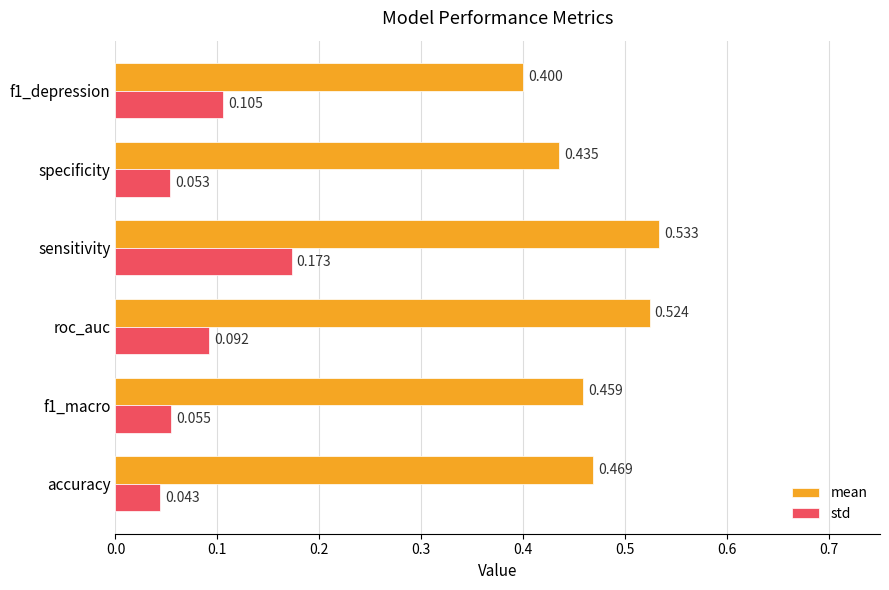

Which series has the largest total across all categories?

mean